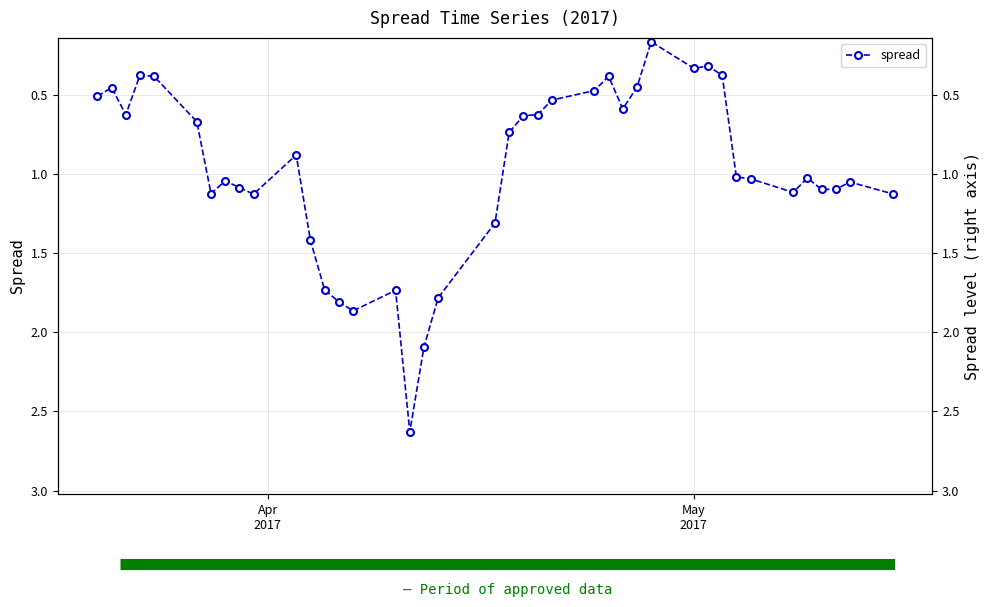

Does the chart have visible grid lines?

Yes